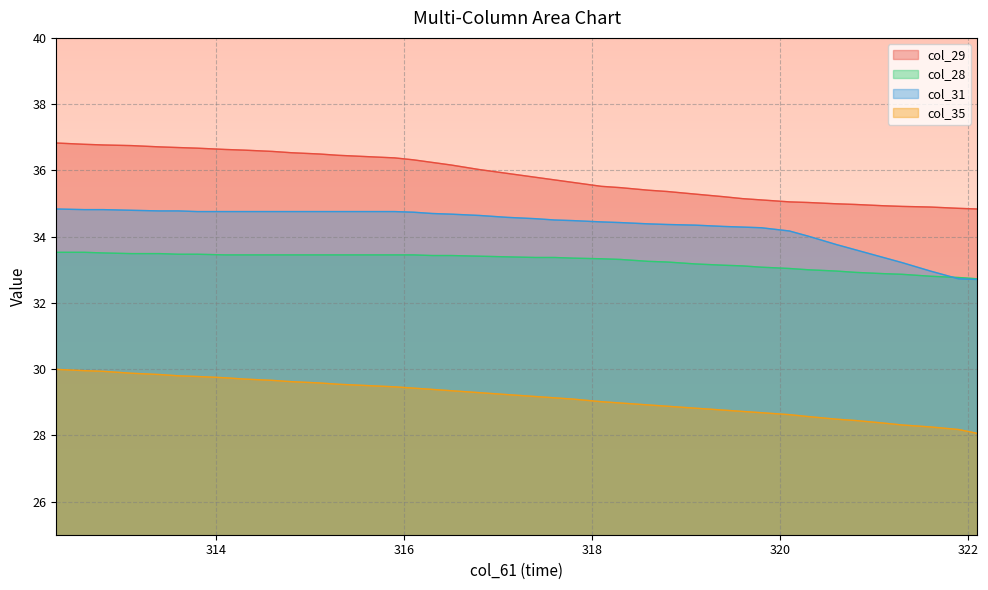

Is it true that col_28 equals 33.4 at 314.1?

True